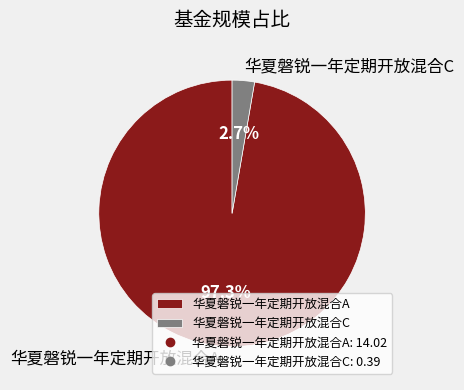

Combined, do 华夏磐锐一年定期开放混合A and 华夏磐锐一年定期开放混合C account for over 50%?

Yes